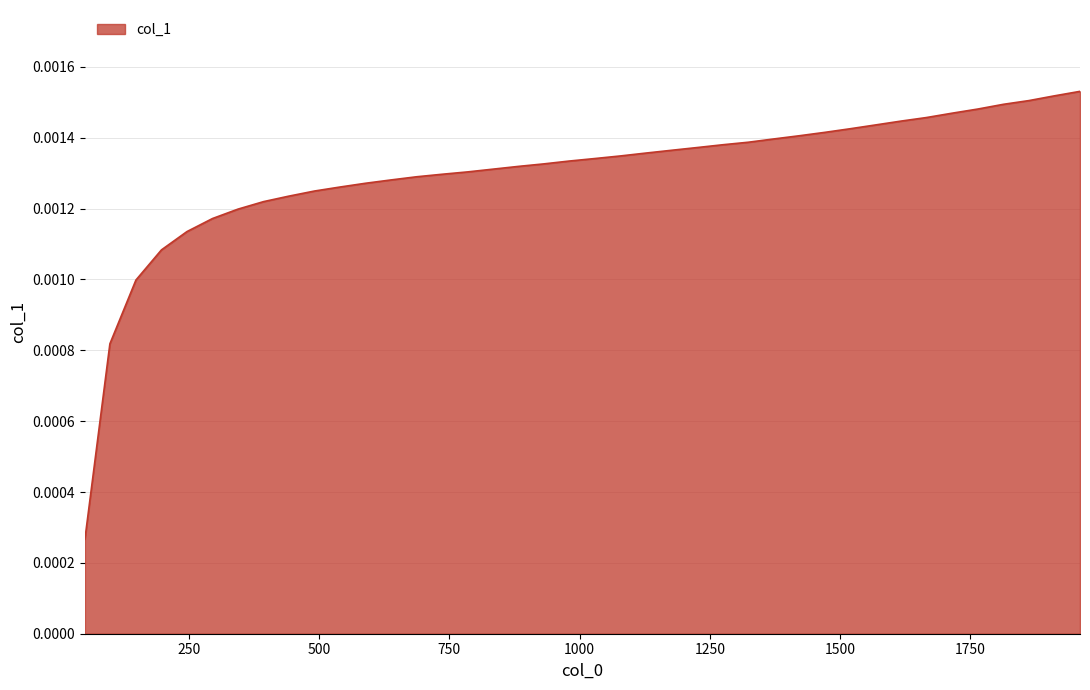

List the labels in order of value, largest first.

1961, 1911, 1863, 1814, 1765, 1716, 1666, 1618, 1568, 1520, 1471, 1422, 1373, 1324, 1275, 1226, 1177, 1128, 1079, 1030, 980, 931, 883, 834, 785, 736, 687, 638, 589, 540, 491, 441, 393, 344, 295, 246, 197, 148, 98, 50